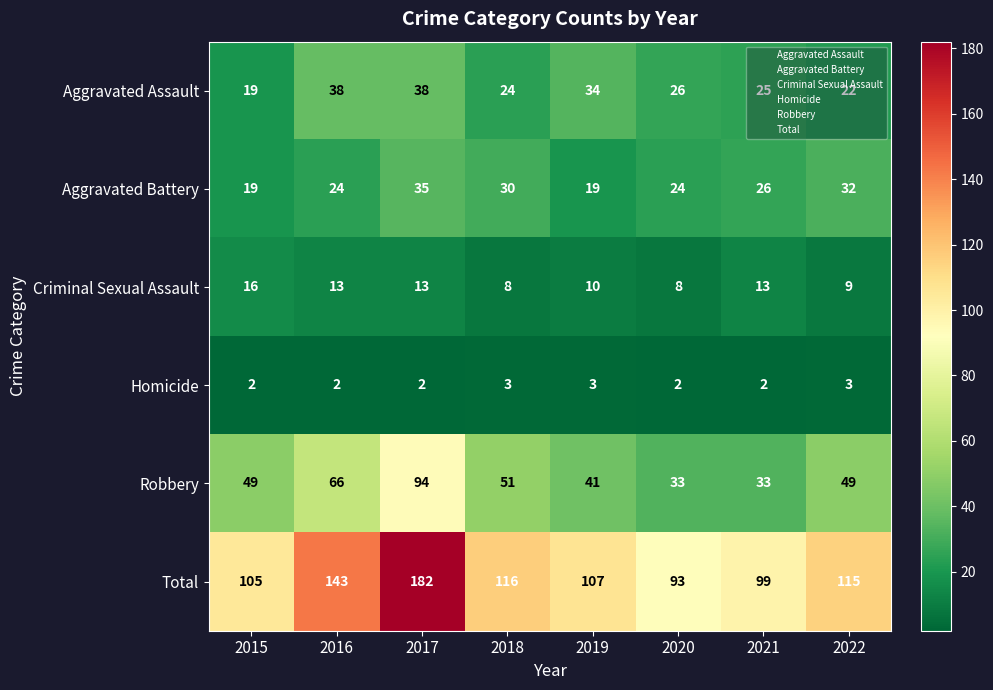

At which category is the sum across all series the highest?

2017